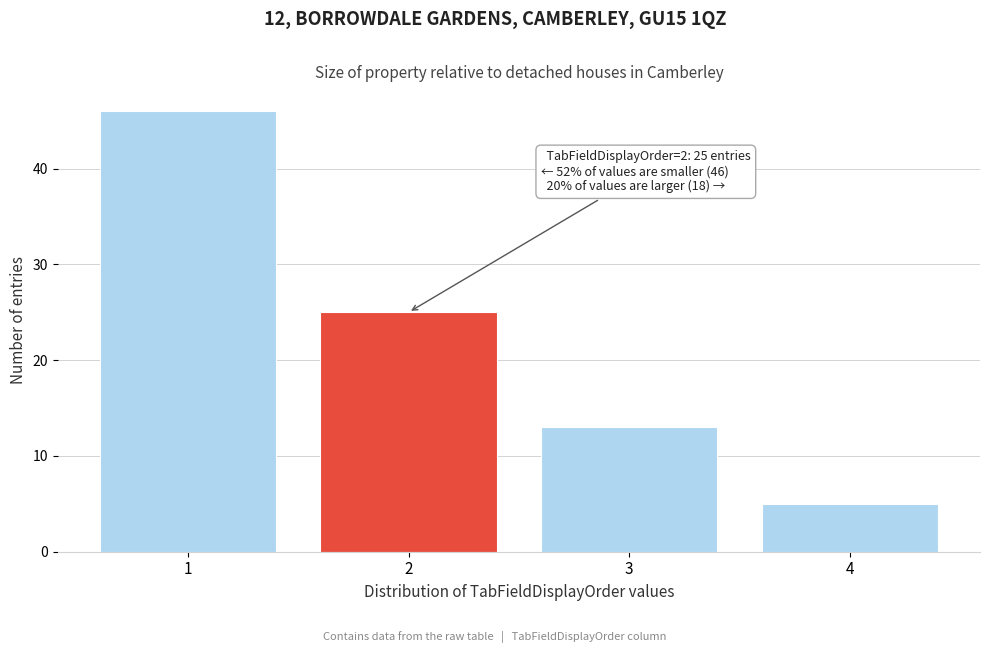

Reading right to left, extract all data points from this chart.

5	13	25	46